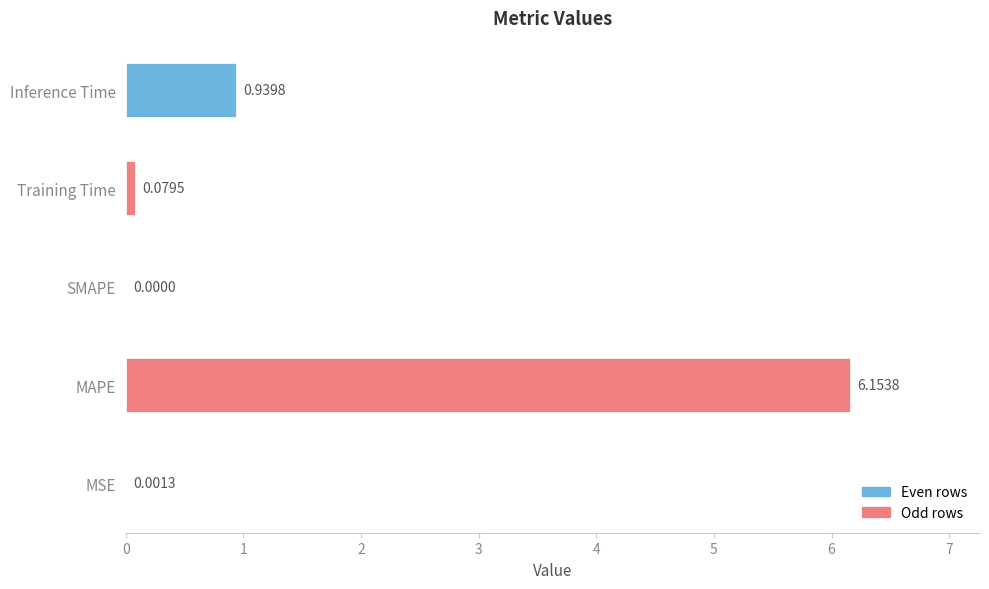

Which label corresponds to the largest value in the chart?

MAPE